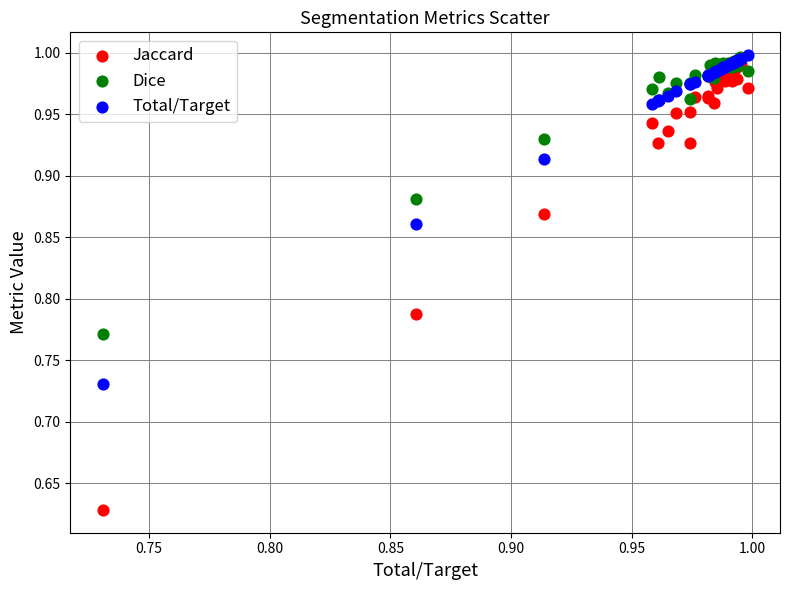

What are all the series names shown in the legend?

Jaccard, Dice, Total/Target